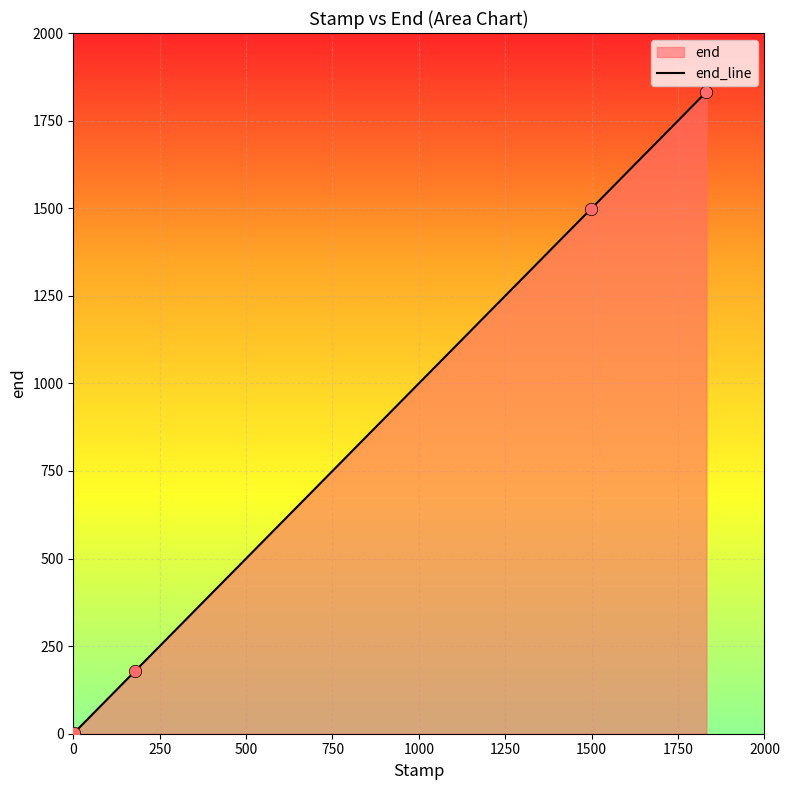

What is the difference between the maximum and minimum values?

1829